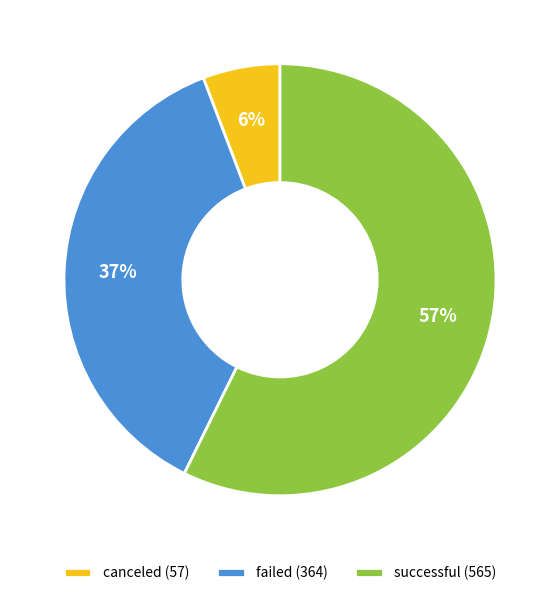

To the nearest percent, what is the difference between the successful and failed slice percentages?

20%